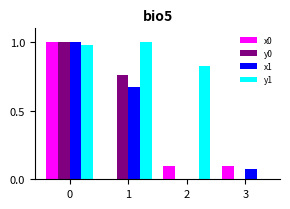

What are all the series names shown in the legend?

x0, y0, x1, y1